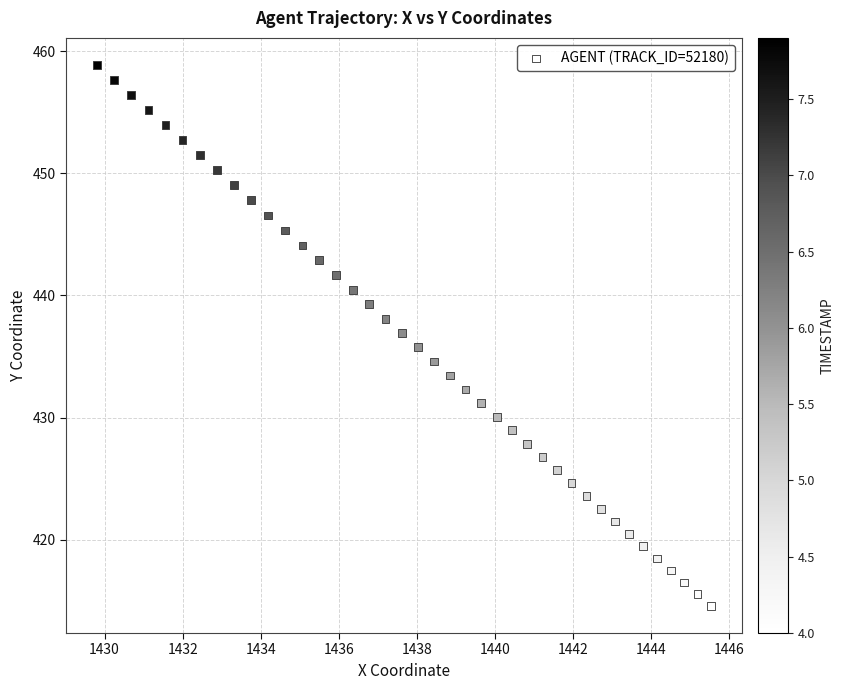

What is the range of X values (max minus min)?

15.7